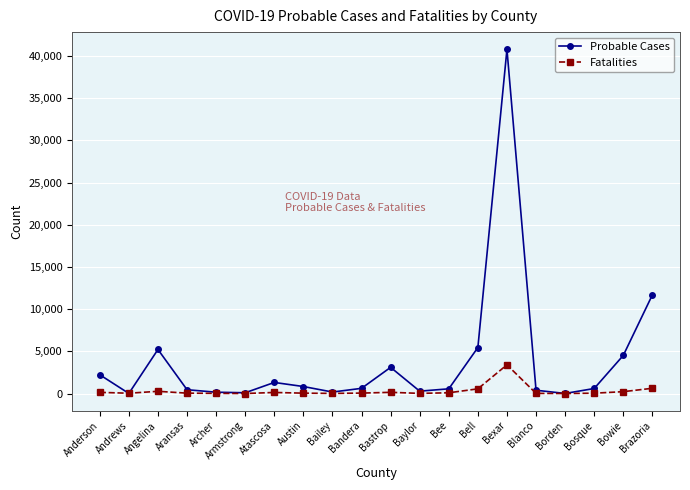

True or false: Fatalities has a value of 3402 at Bexar.

True